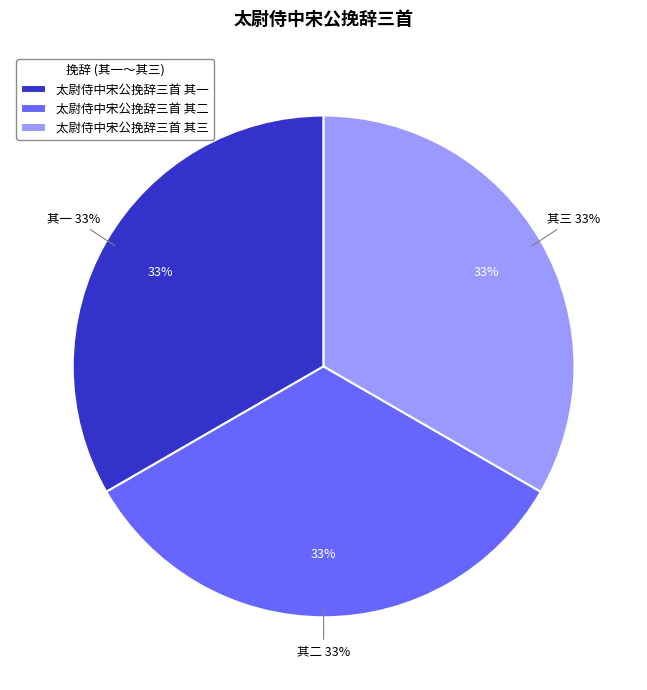

What percentage do 太尉侍中宋公挽辞三首 其三 and 太尉侍中宋公挽辞三首 其二 together represent?

66.7%